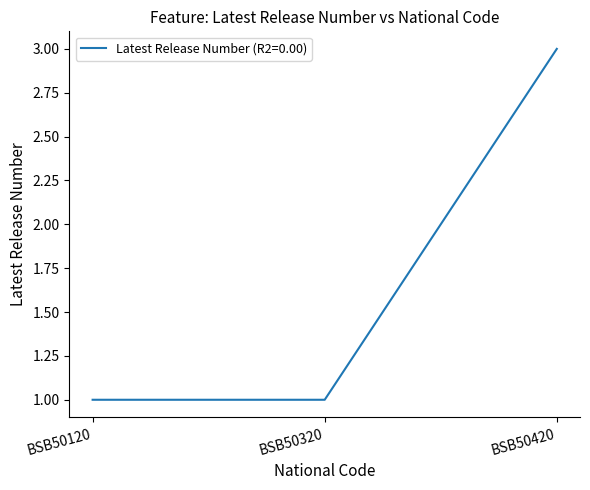

Is this an area chart (filled region under the line)?

No